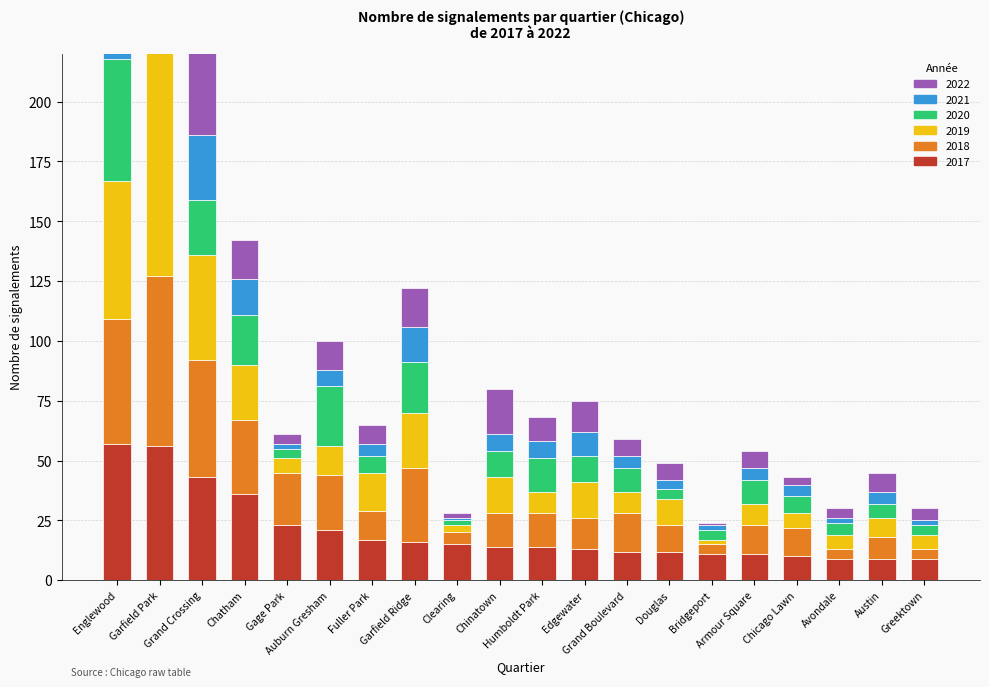

What is the label of the 19th bar from the left?

Austin